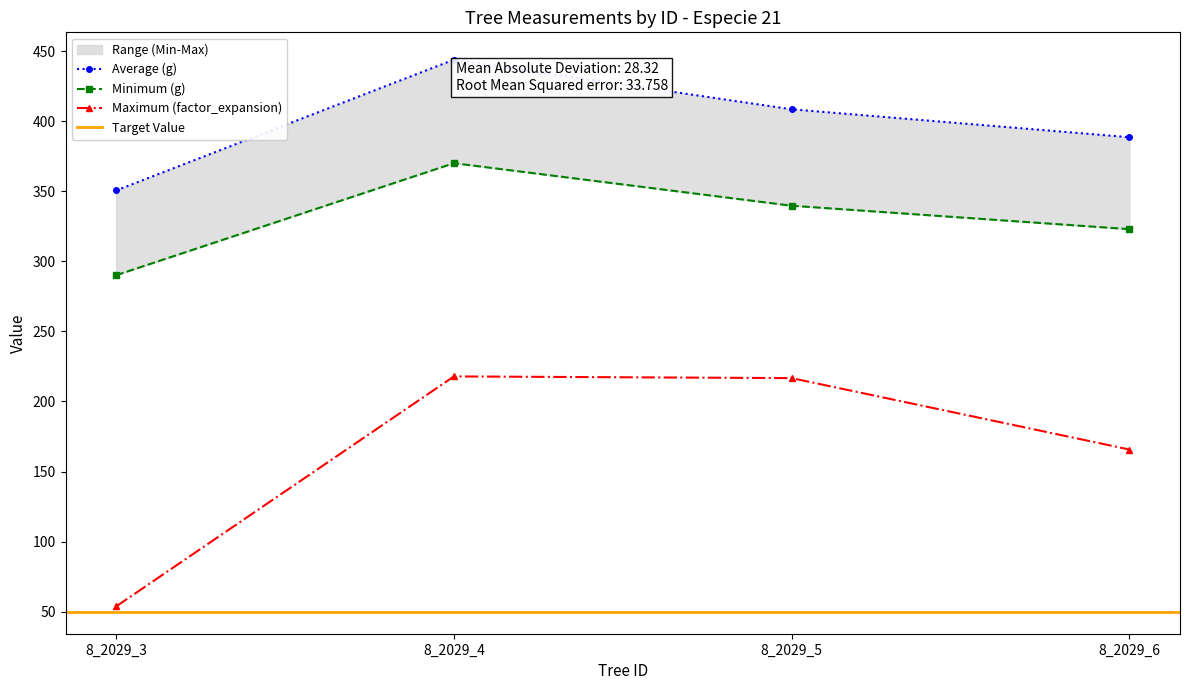

The value of factor_expansion at 8_2029_3 is 53.7. True or false?

True